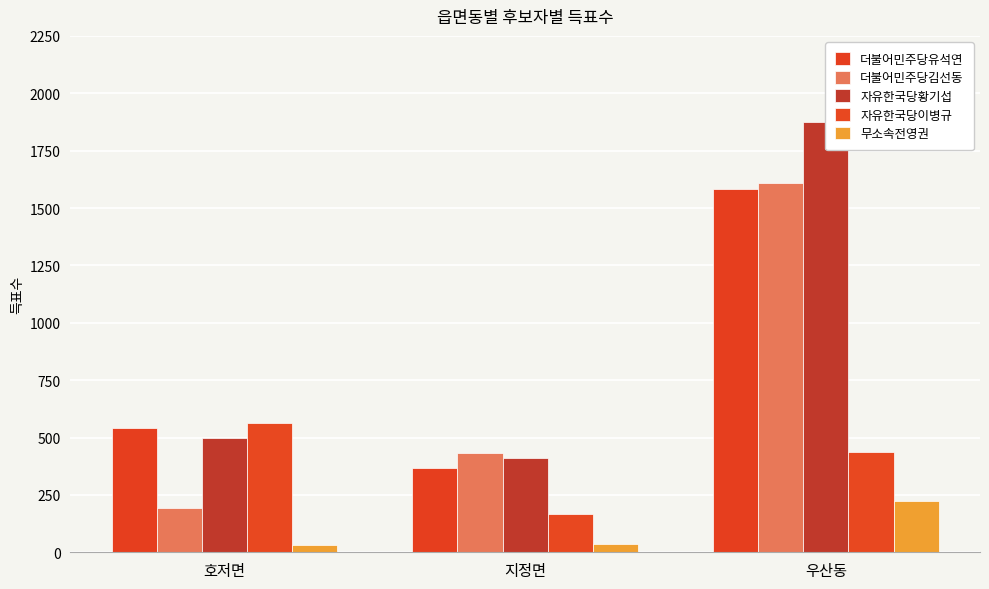

True or false: 무소속전영권 has a value of 35 at 지정면.

True